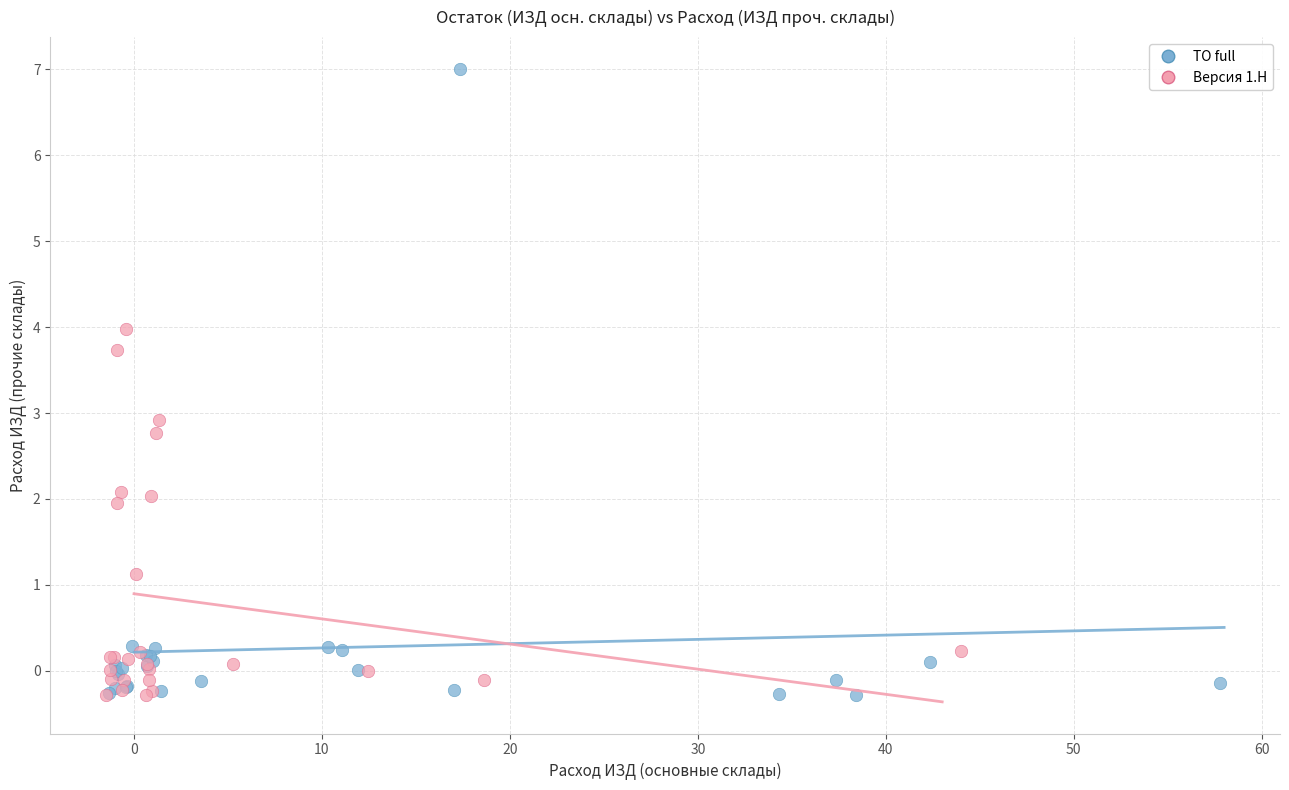

Which series reaches the maximum Y coordinate?

ТО full